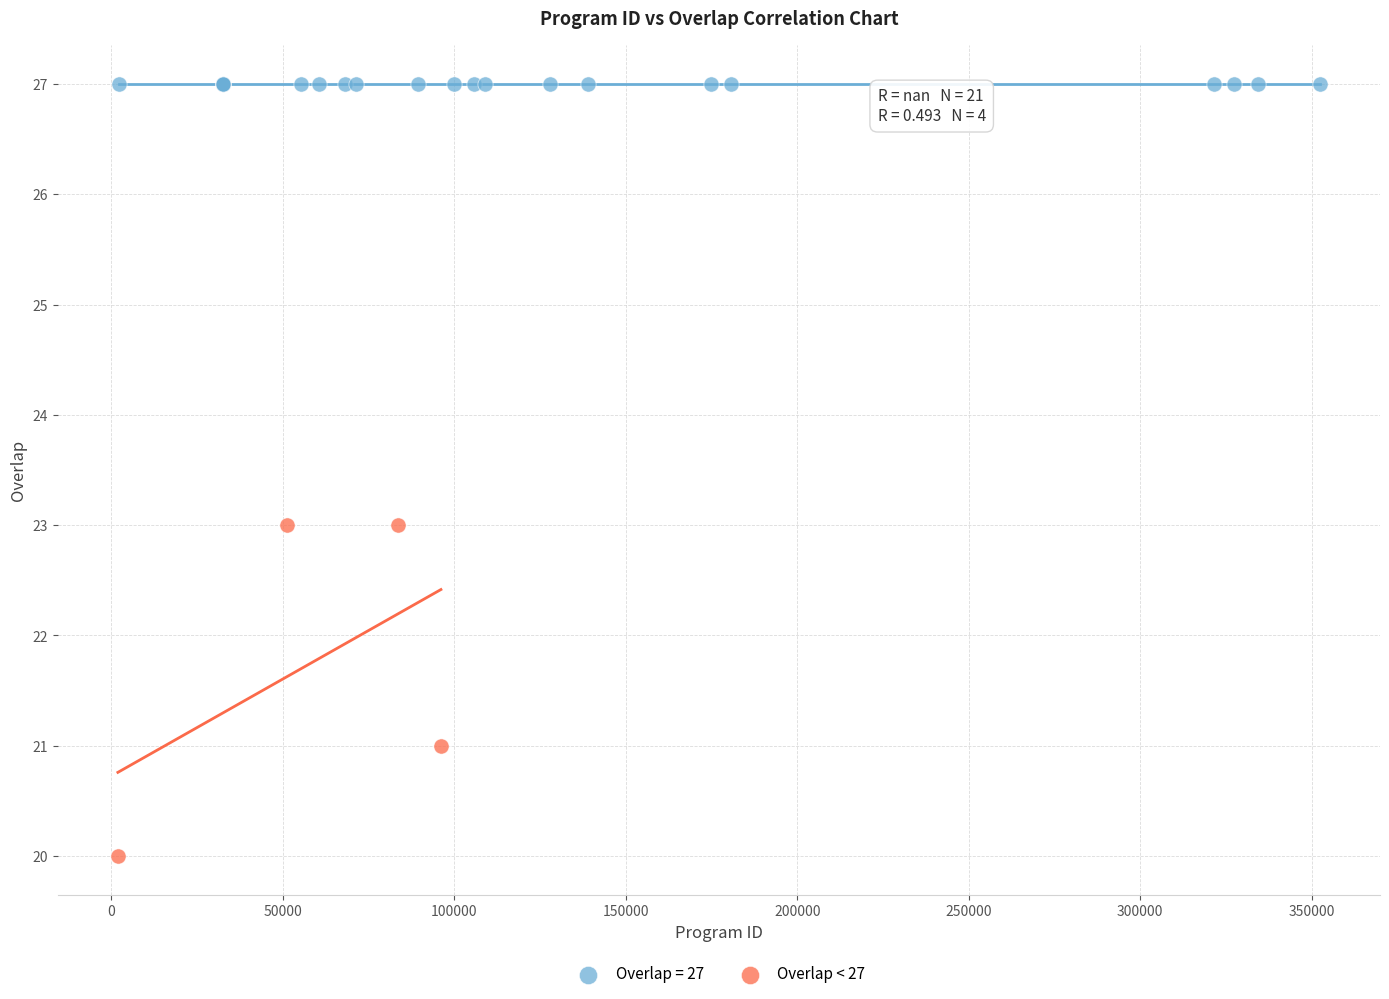

Which series reaches the minimum Y coordinate?

Overlap < 27